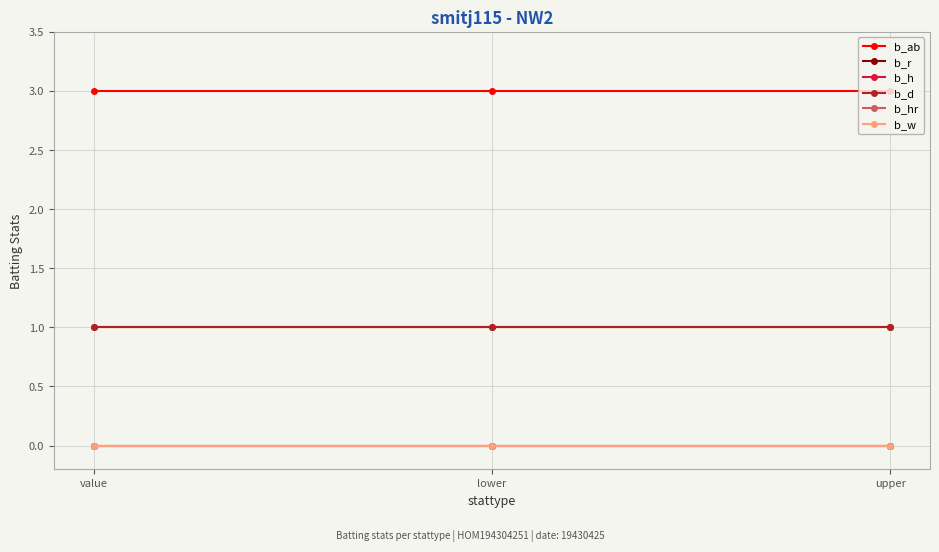

Does the chart have visible grid lines?

Yes